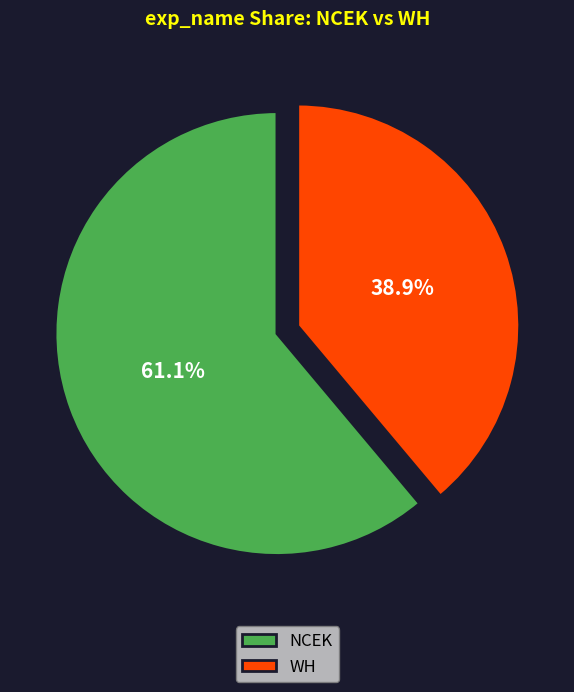

Is there any slice that represents more than half of the pie?

Yes